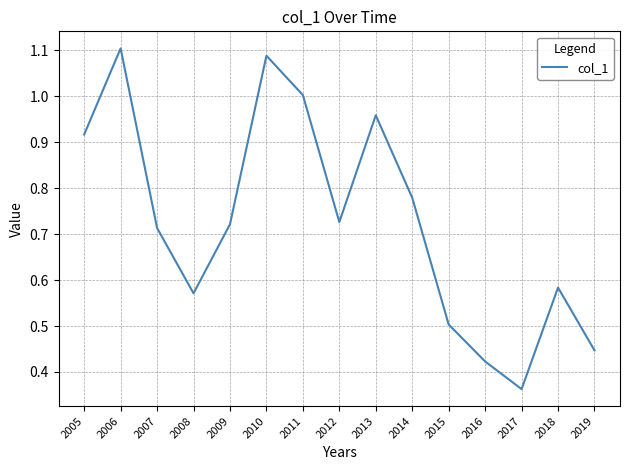

Which label corresponds to the smallest value in the chart?

2017